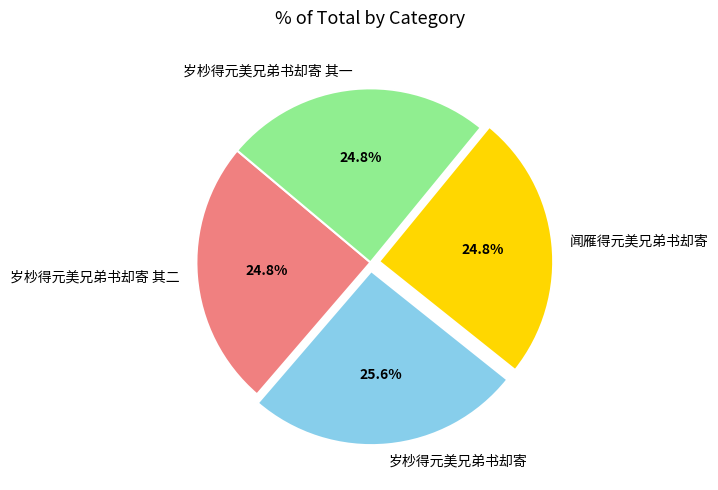

How many slices are in this pie chart?

4